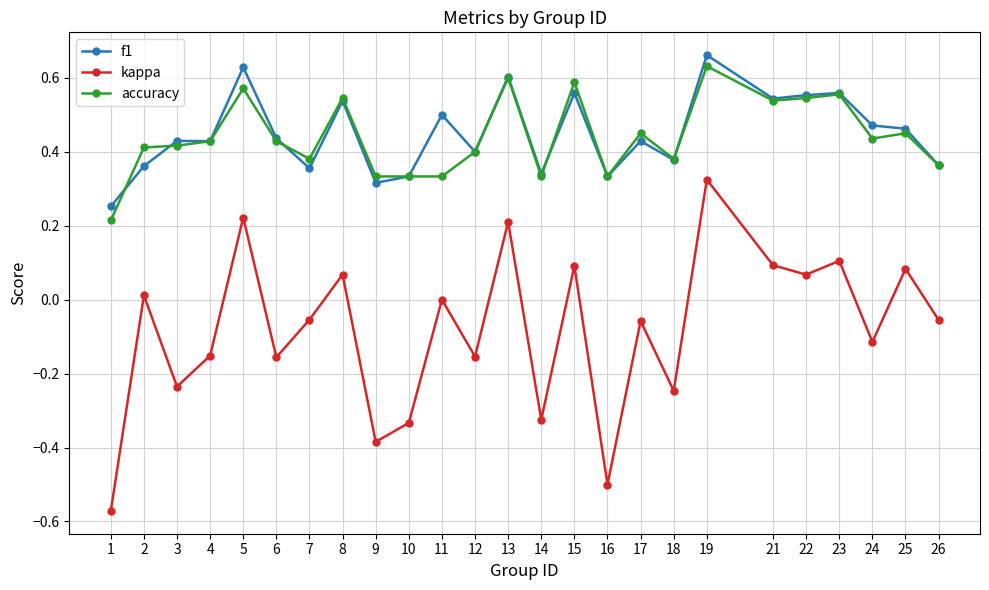

What are all the series names shown in the legend?

f1, kappa, accuracy